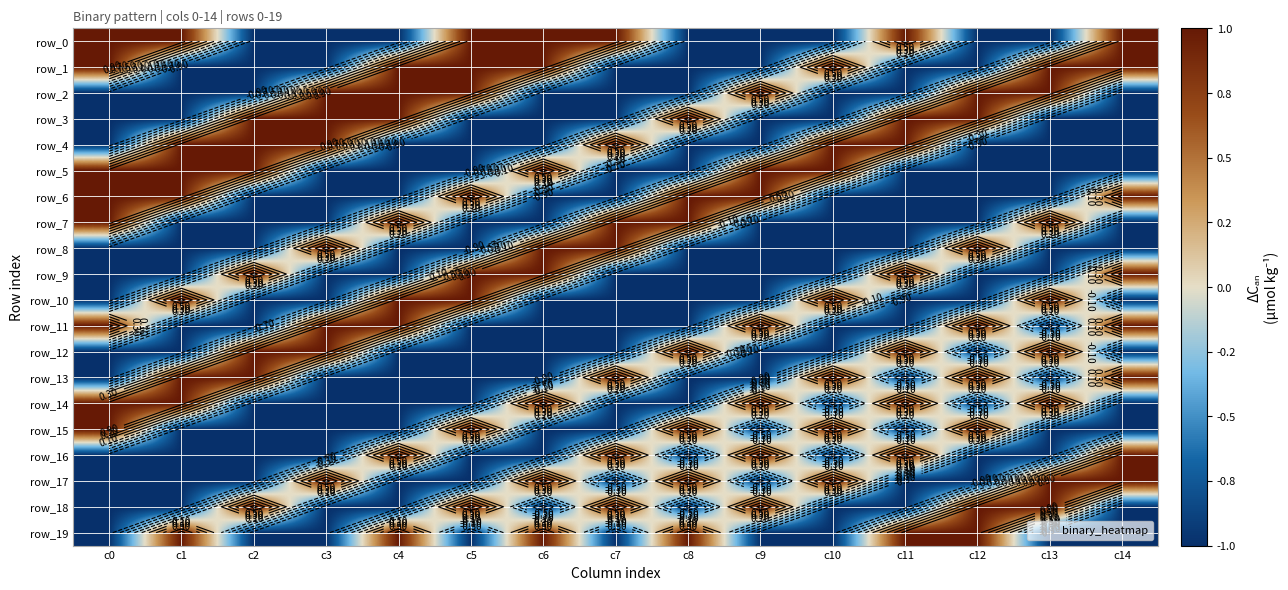

Between c8 and c1, which is larger?

c1